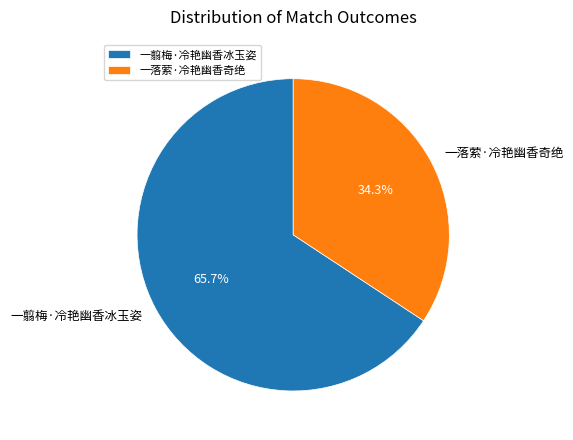

Is there a majority slice in this chart?

Yes